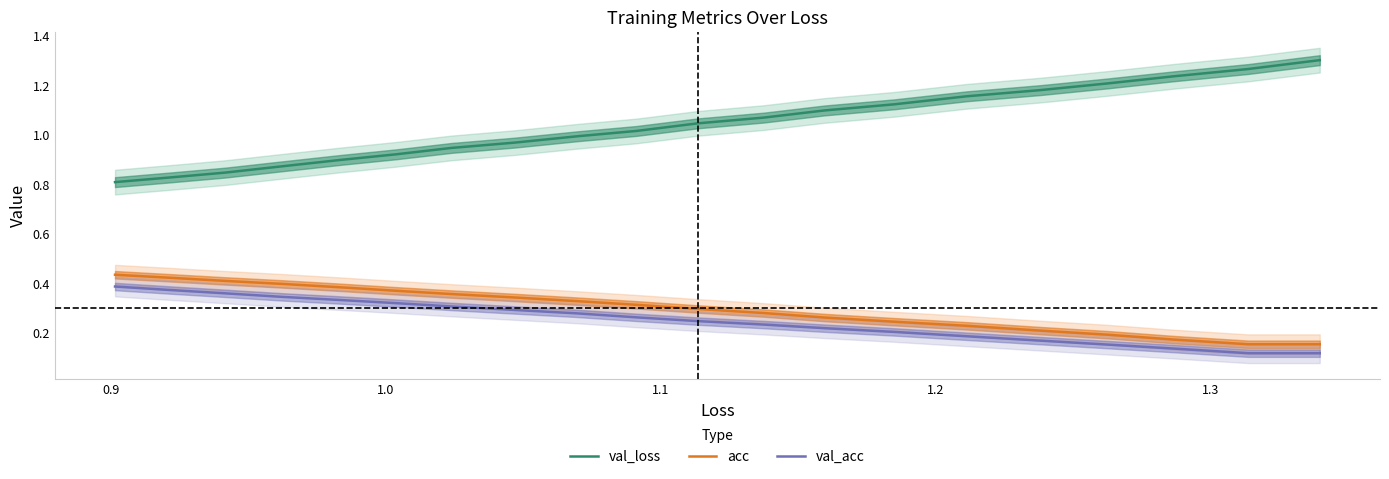

True or false: val_acc and acc intersect in this chart.

False